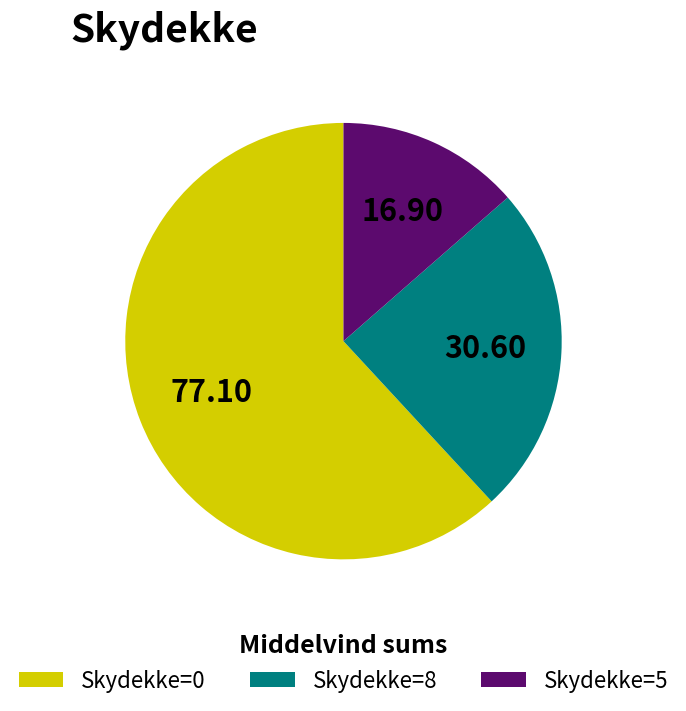

Is there any slice that represents more than half of the pie?

Yes